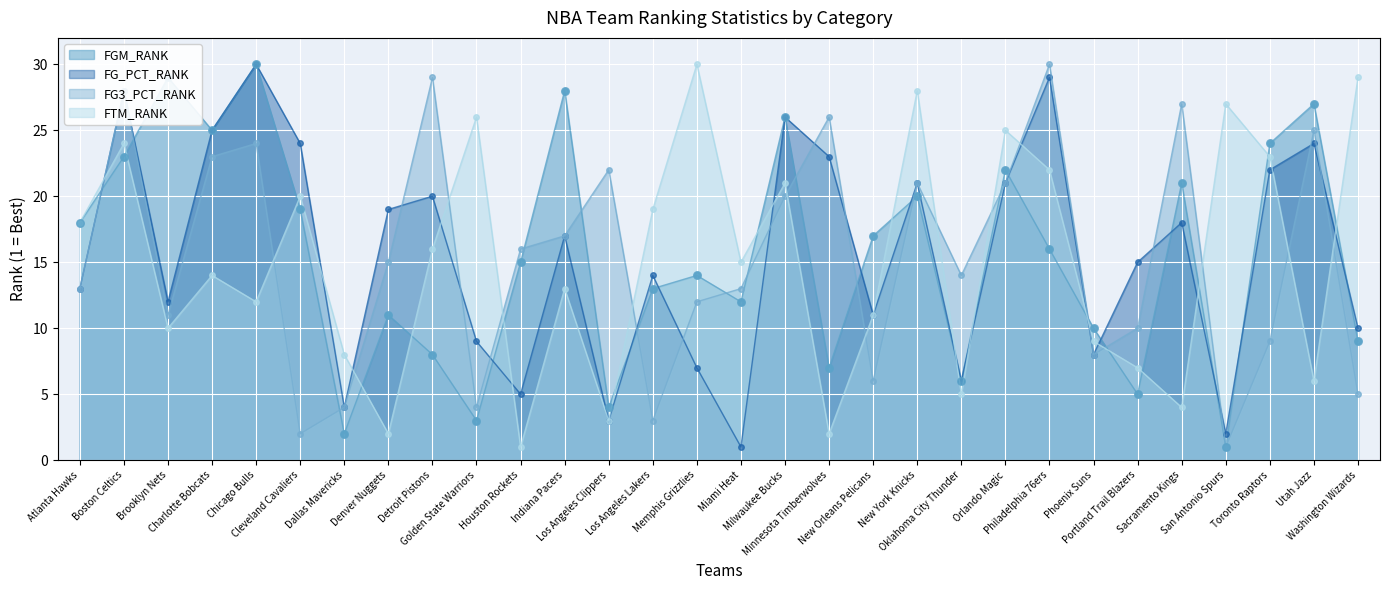

Which series has the widest spread of Y values?

FGM_RANK